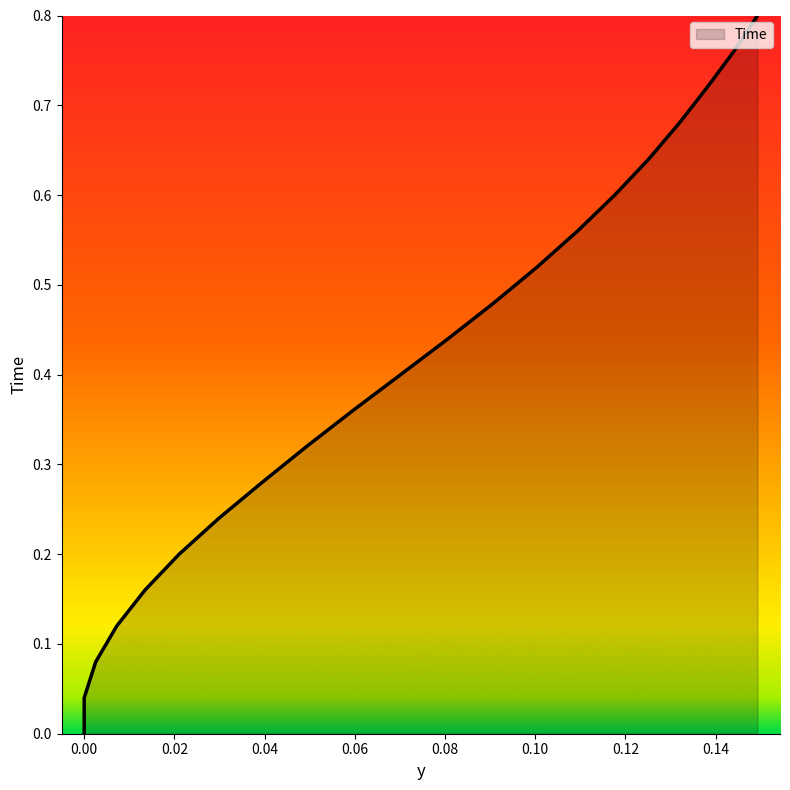

The value at 0.16 is 0.1. True or false?

False